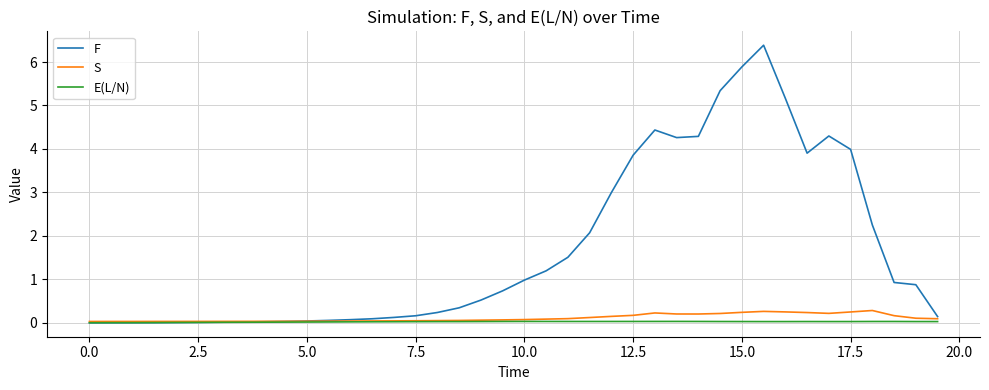

What is the greatest value displayed?

6.4